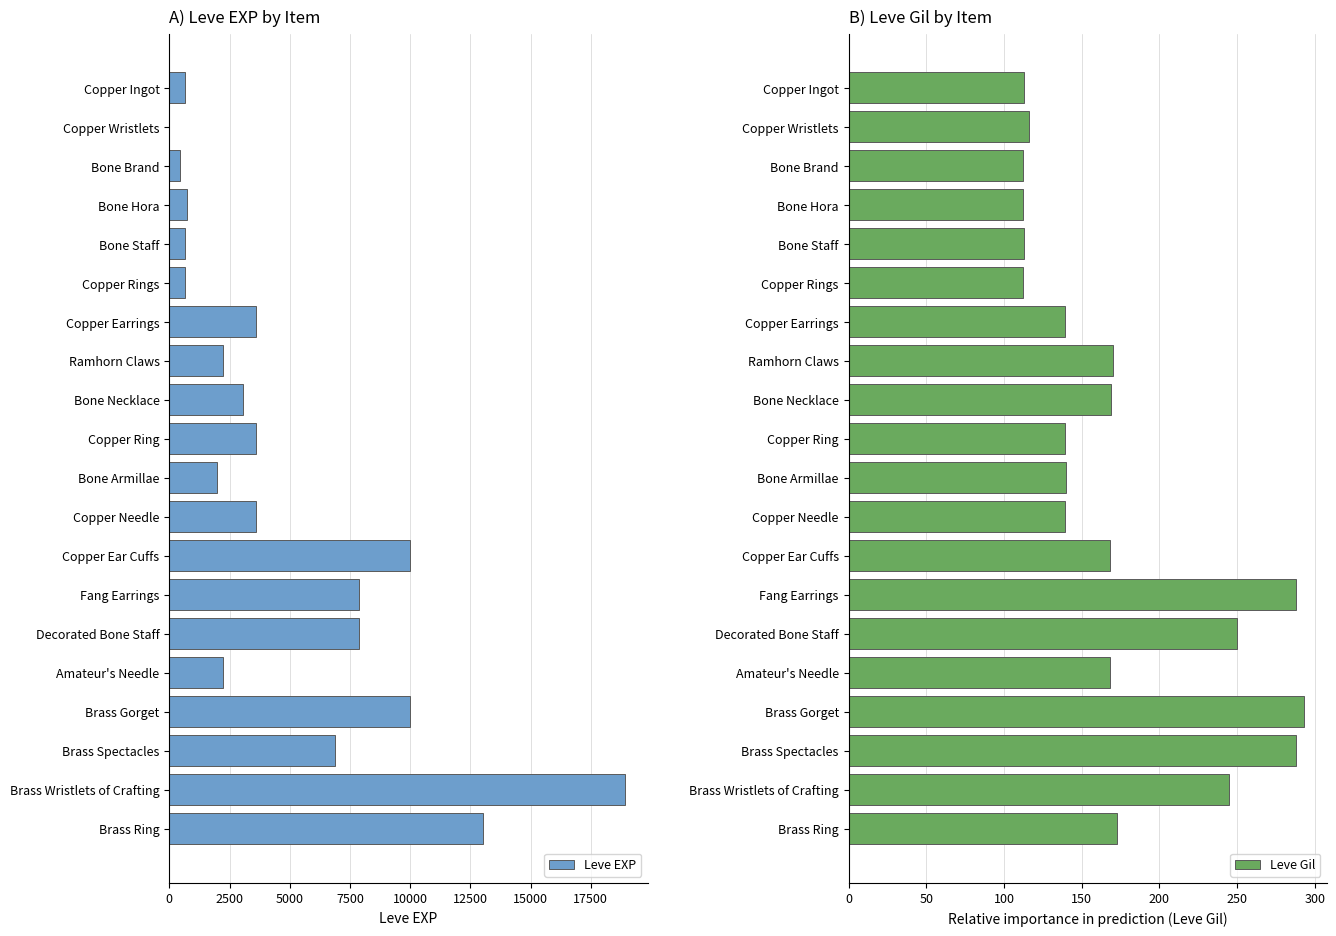

Is it true that Leve EXP equals 1540 at Bone Necklace?

False